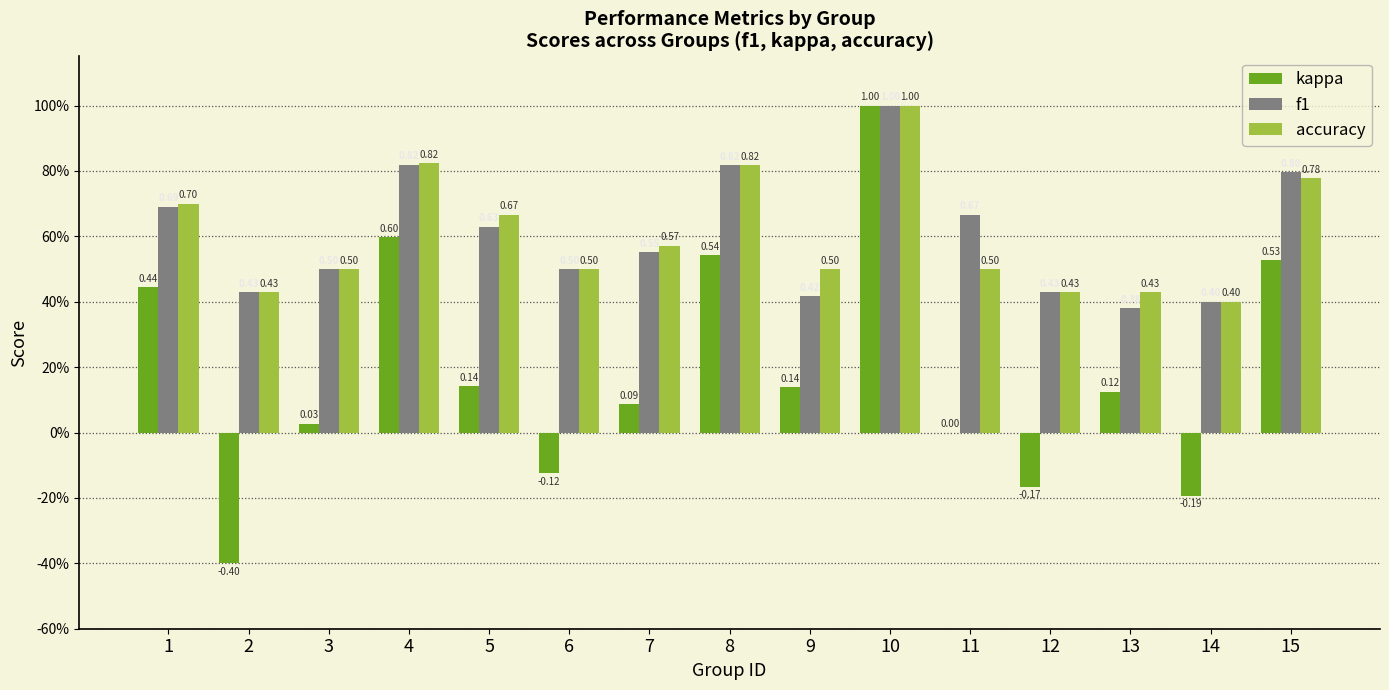

List the labels in order of accuracy value, largest first.

10, 4, 8, 15, 1, 5, 7, 3, 6, 9, 11, 2, 12, 13, 14